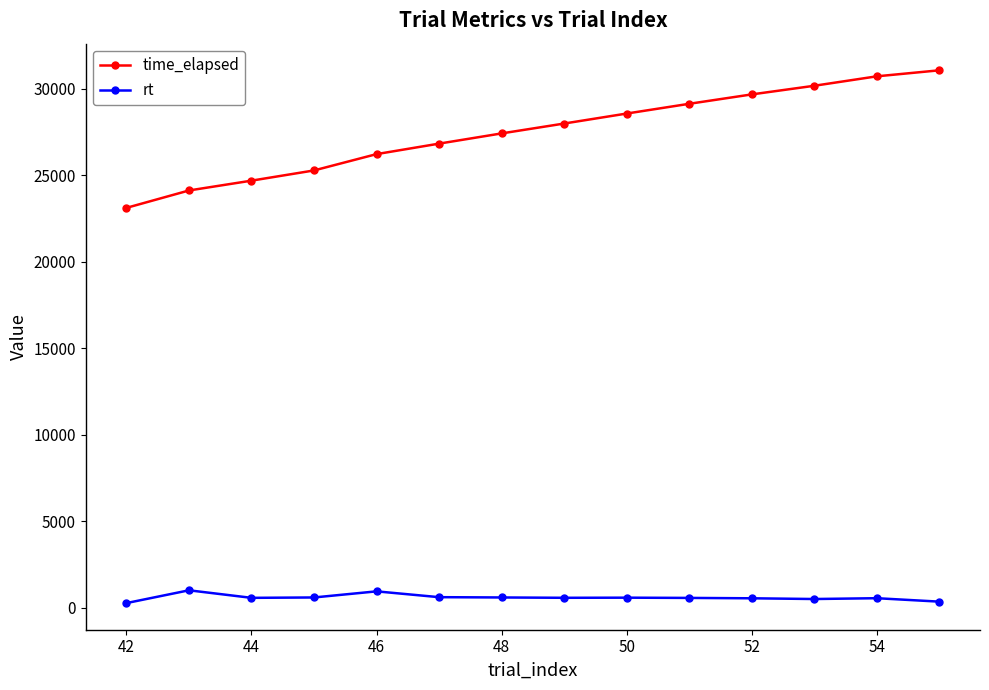

True or false: rt and time_elapsed intersect in this chart.

False